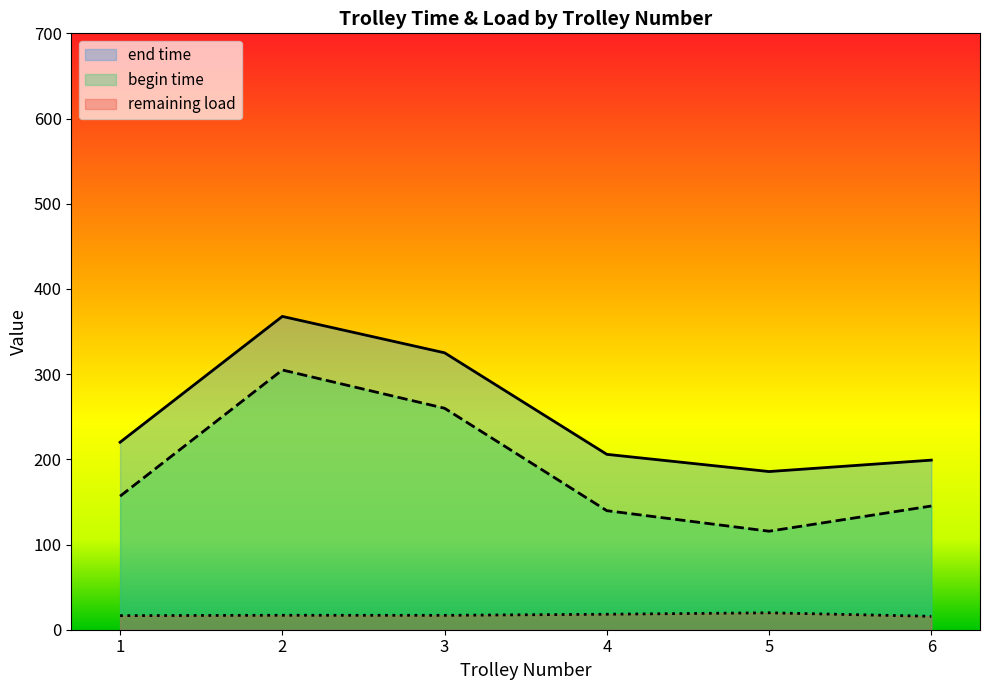

Which series has the largest total across all categories?

end time